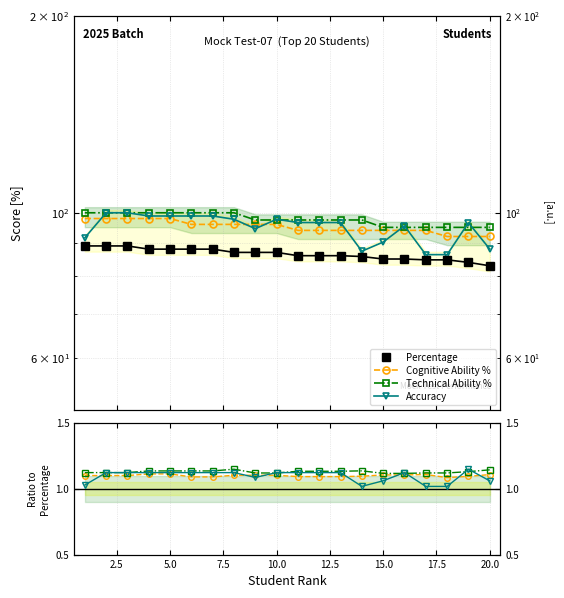

True or false: Accuracy and Percentage intersect in this chart.

False